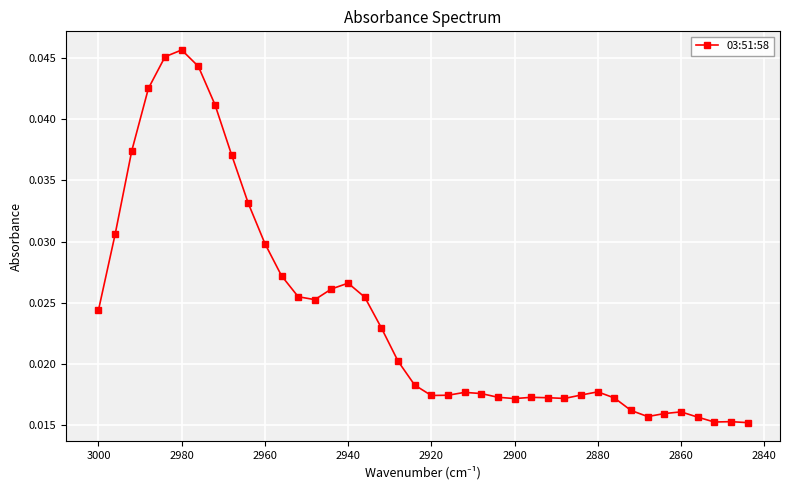

How many distinct data groups are displayed?

1